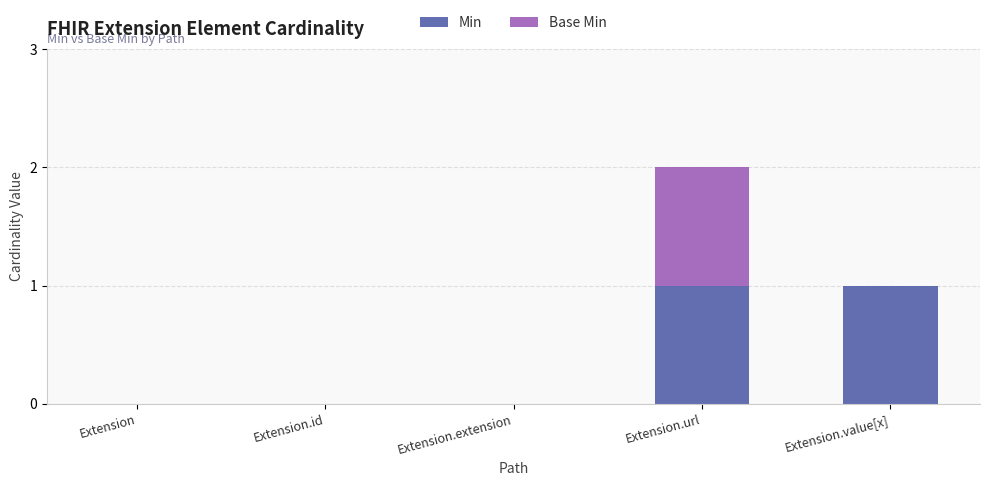

Is it true that Min equals 0 at Extension.id?

True